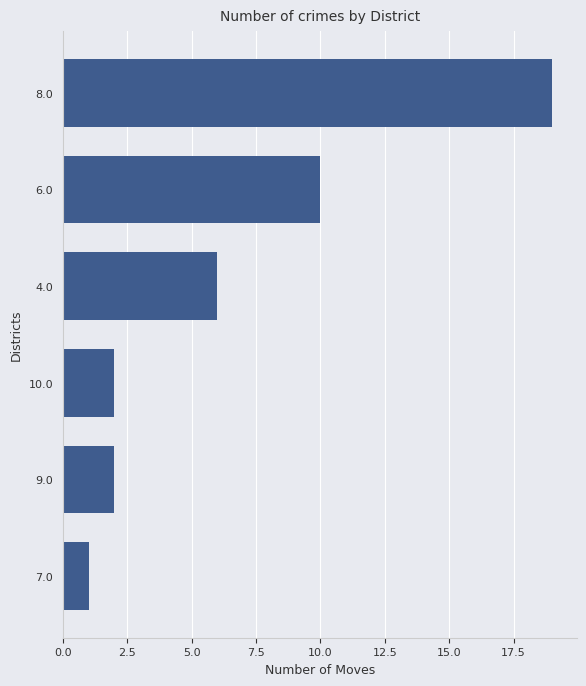

Count the number of categories in the chart.

6